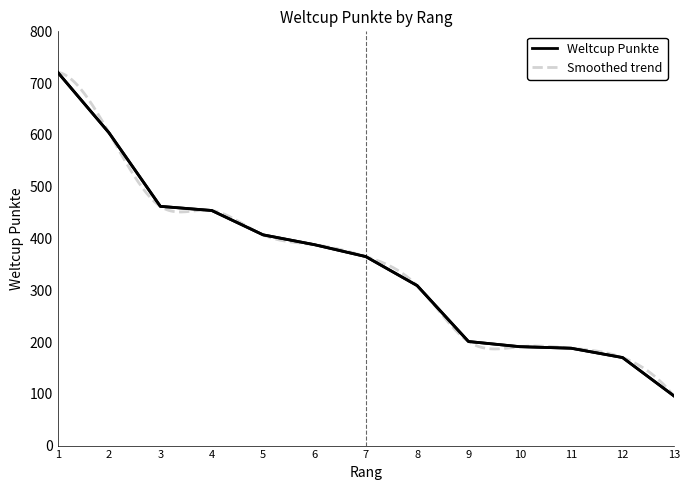

At which category does the chart reach its minimum across all series?

13